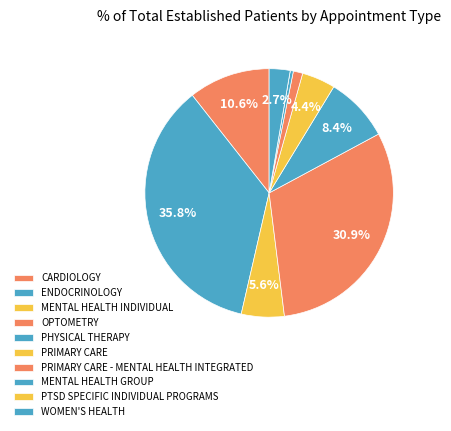

To the nearest percent, what percentage of the pie is OPTOMETRY?

31%